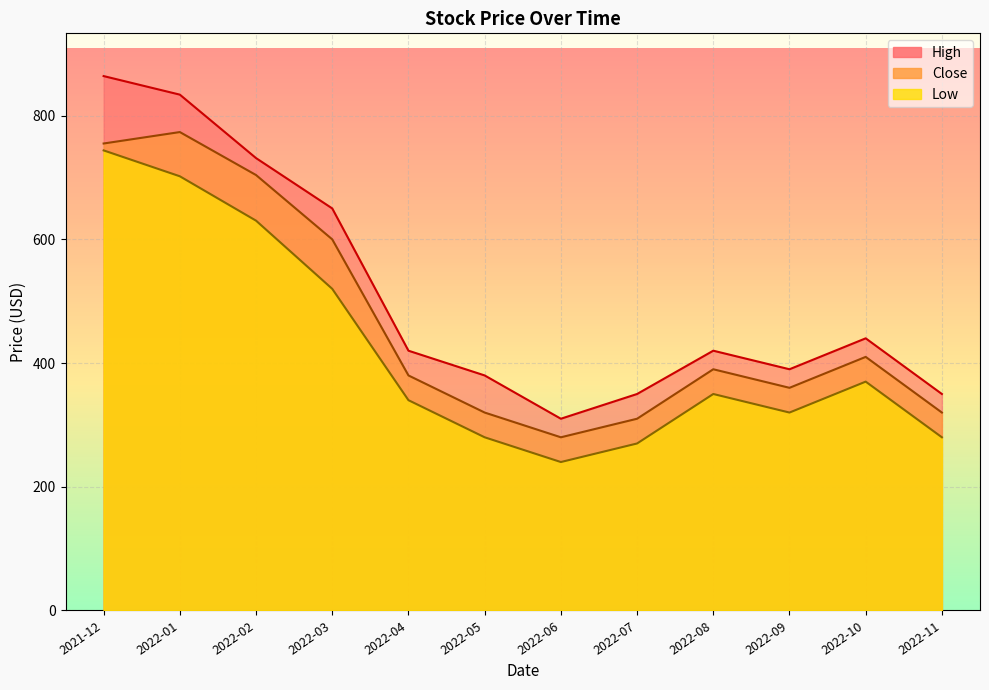

Between 2022-01 and 2022-11, which series saw the biggest shift?

High